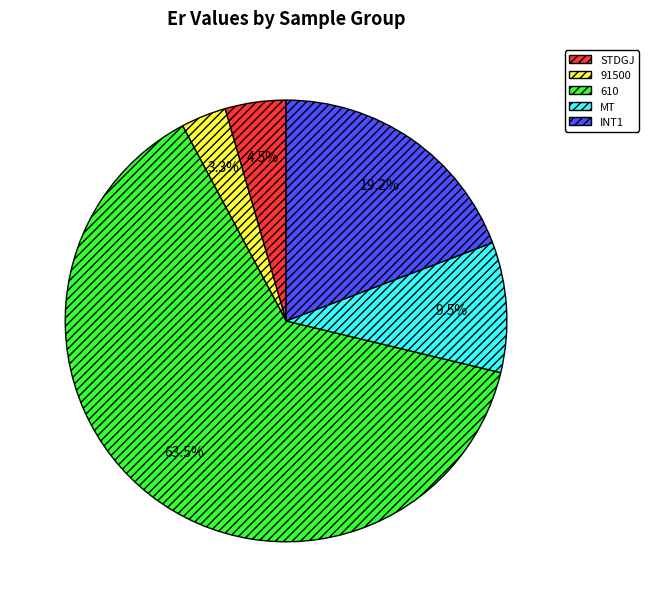

Do INT1 and 610 together represent more than half of the pie?

Yes